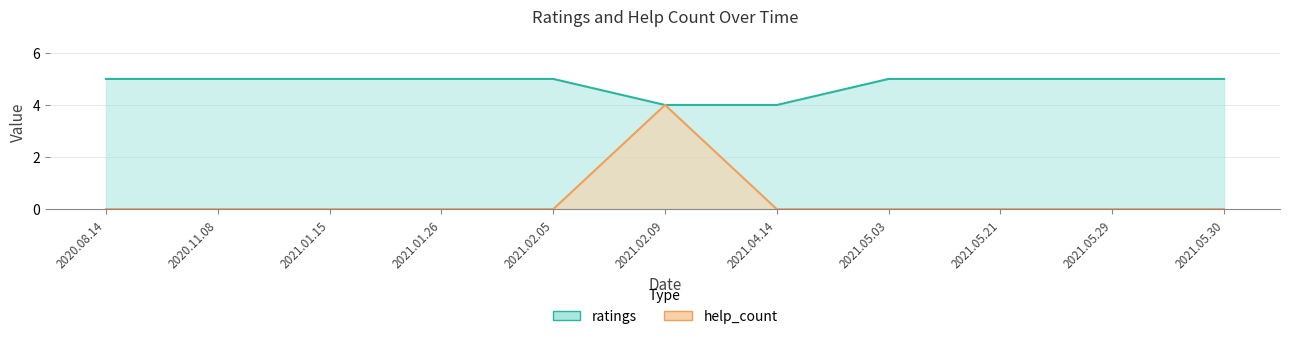

At which category is the sum across all series the highest?

2021.02.09